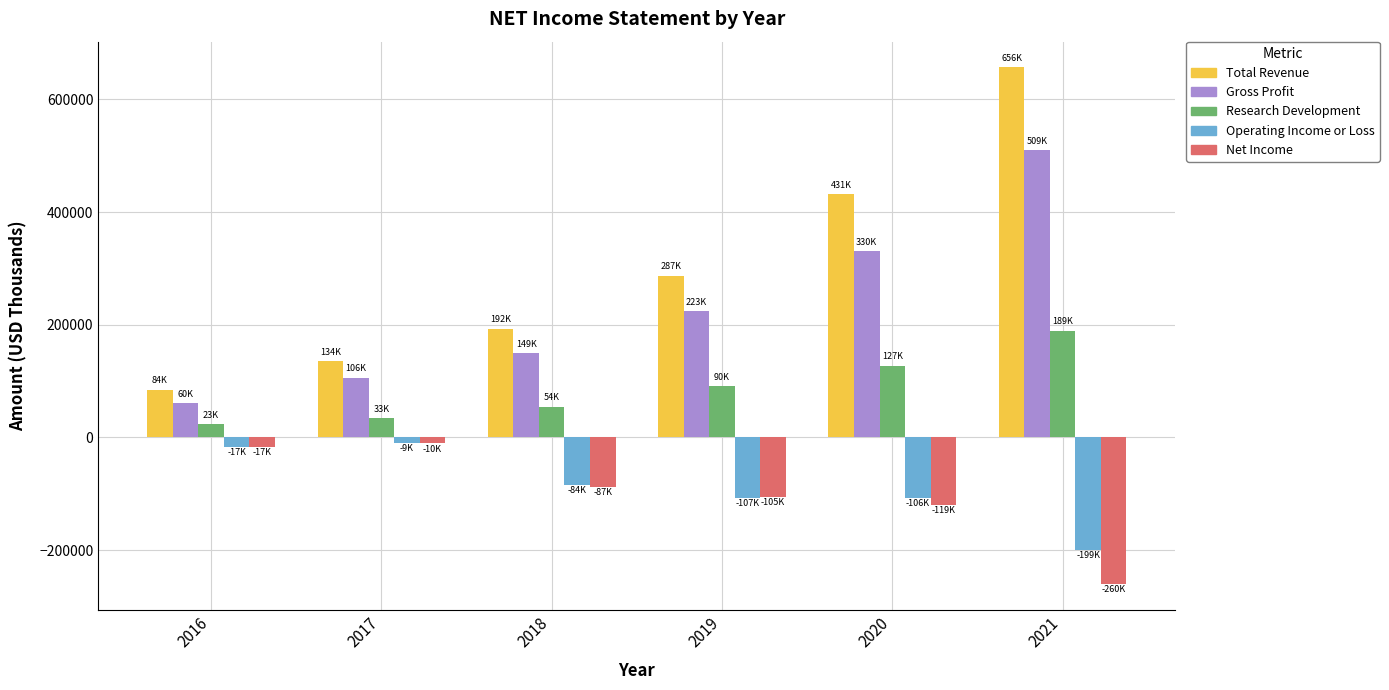

Are the bars grouped side by side (vs. stacked)?

Yes